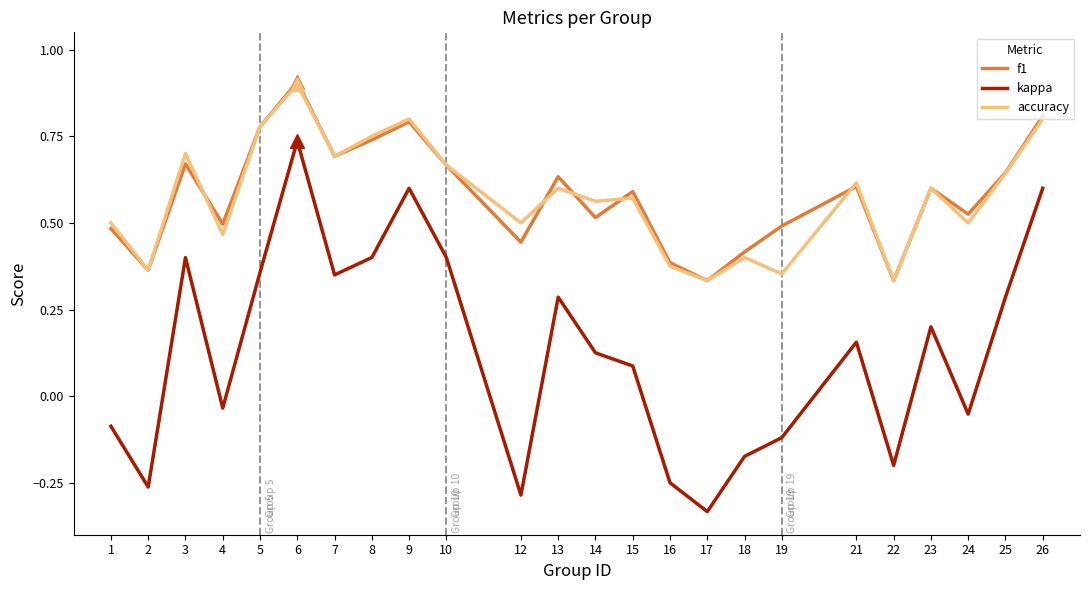

True or false: accuracy and kappa cross at least once.

False